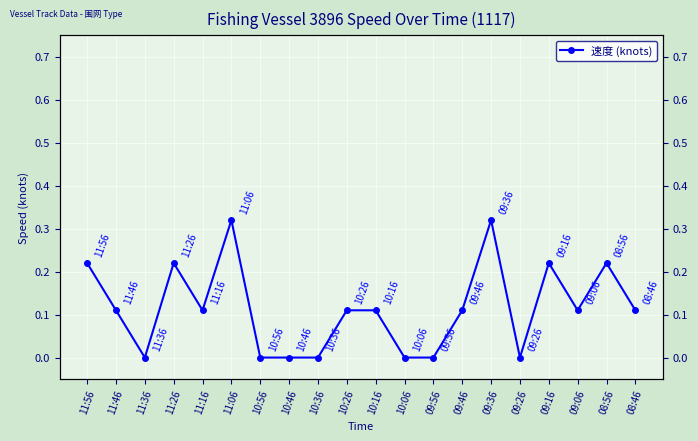

Reading left to right, list all the values displayed in this chart.

11:56=0.2	11:46=0.1	11:36=0.0	11:26=0.2	11:16=0.1	11:06=0.3	10:56=0.0	10:46=0.0	10:36=0.0	10:26=0.1	10:16=0.1	10:06=0.0	09:56=0.0	09:46=0.1	09:36=0.3	09:26=0.0	09:16=0.2	09:06=0.1	08:56=0.2	08:46=0.1